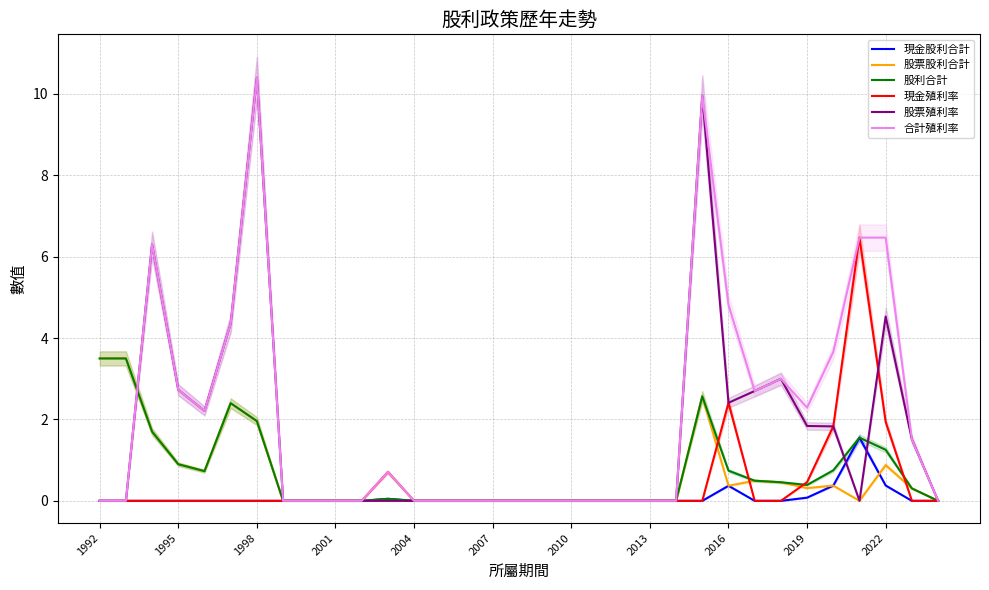

How many interior local peaks does the 股票股利合計 series have?

5